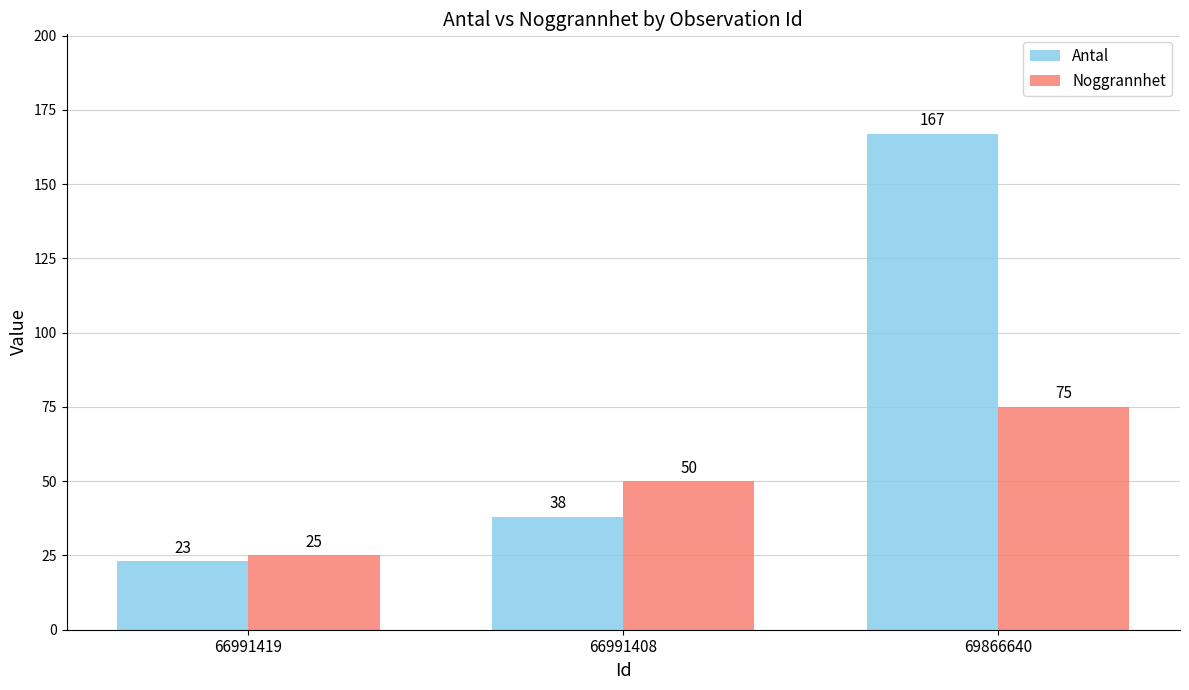

What is the difference between the Antal values at 69866640 and 66991419?

144